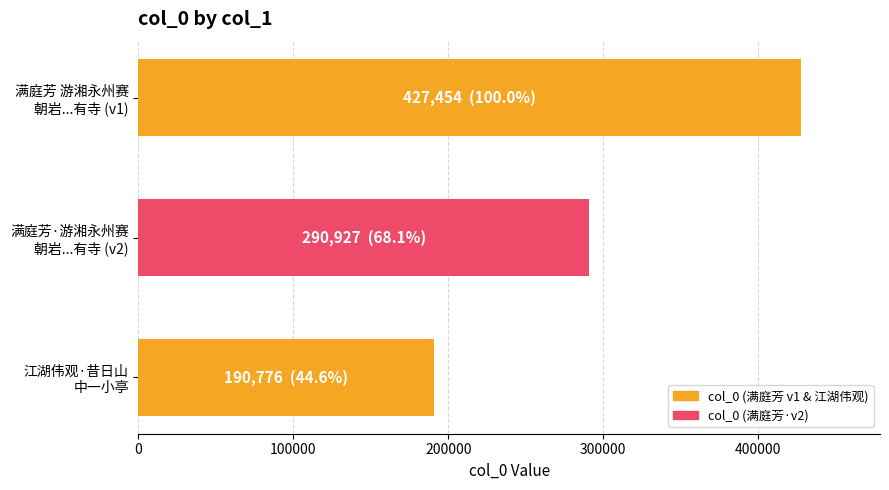

Reading top to bottom, transcribe all the data shown in this chart.

427454	290927	190776